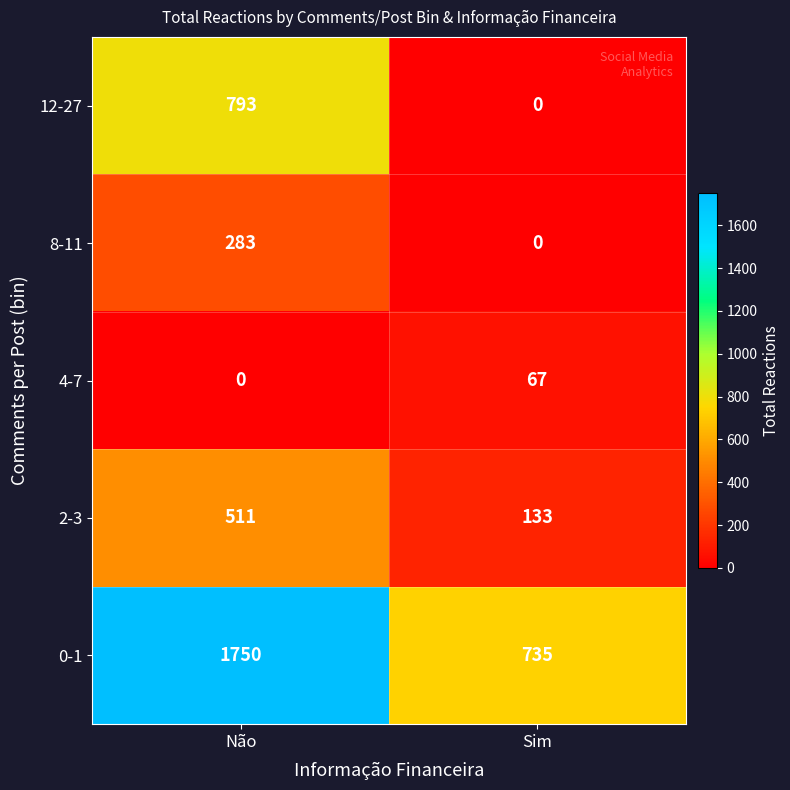

What is the sum of all 12-27 values?

793